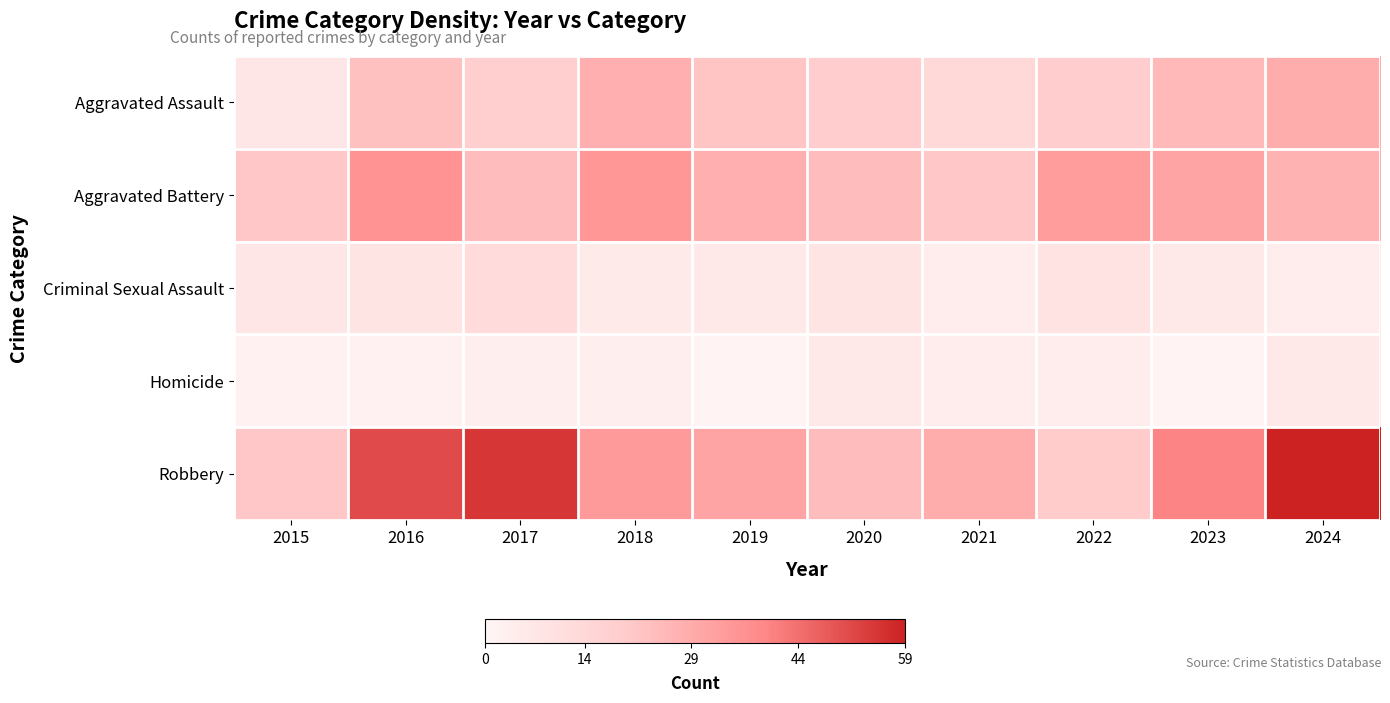

Reading right to left, transcribe all the data shown in this chart.

Aggravated Assault: 2024=29	2023=25	2022=19	2021=14	2020=19	2019=22	2018=28	2017=18	2016=23	2015=7
Aggravated Battery: 2024=27	2023=31	2022=33	2021=21	2020=24	2019=28	2018=35	2017=24	2016=36	2015=21
Criminal Sexual Assault: 2024=4	2023=6	2022=9	2021=4	2020=8	2019=6	2018=5	2017=12	2016=8	2015=7
Homicide: 2024=6	2023=1	2022=4	2021=4	2020=6	2019=1	2018=3	2017=3	2016=2	2015=2
Robbery: 2024=59	2023=40	2022=20	2021=29	2020=24	2019=31	2018=34	2017=55	2016=51	2015=21